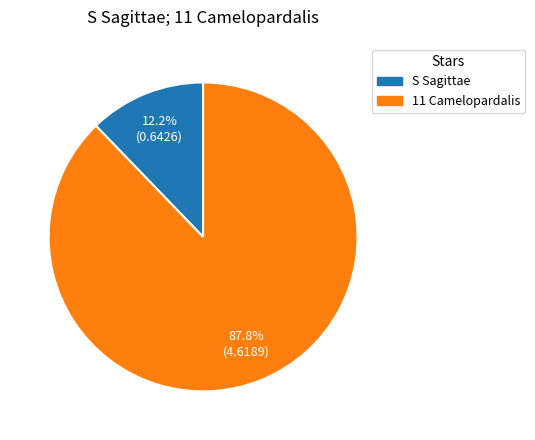

What is the total percentage of 11 Camelopardalis and S Sagittae?

100.0%